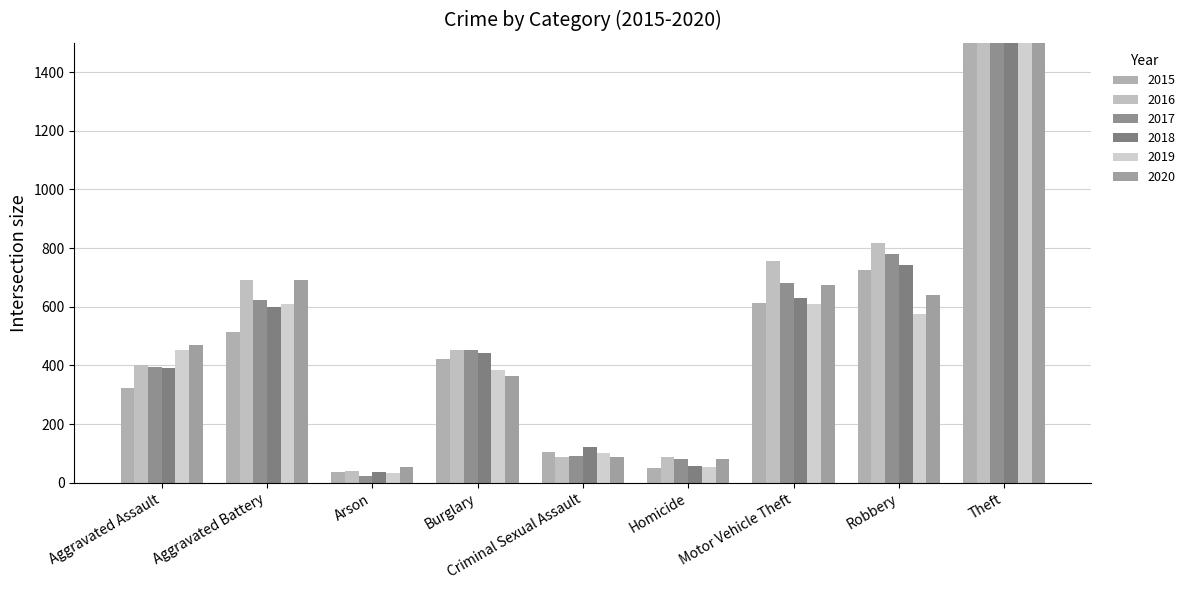

What are all the series names shown in the legend?

2015, 2016, 2017, 2018, 2019, 2020